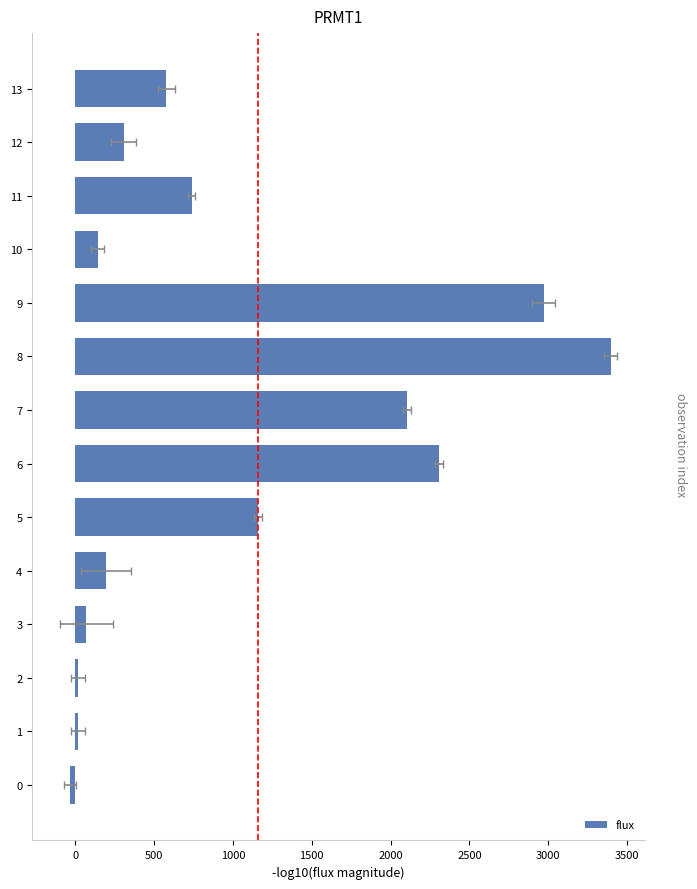

How many negative values are there?

1